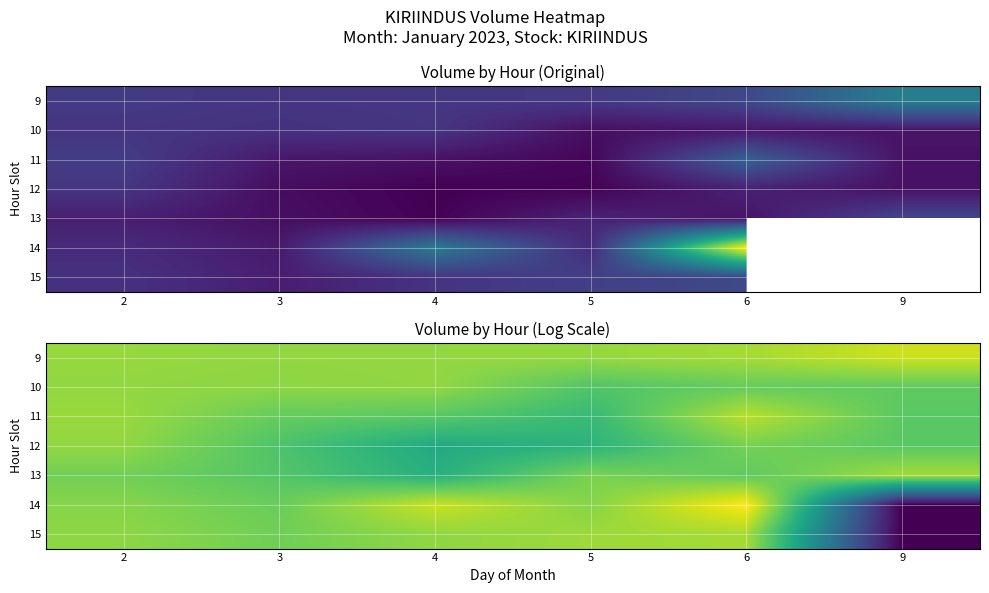

Is it true that 9 equals 9.2 at 5?

True